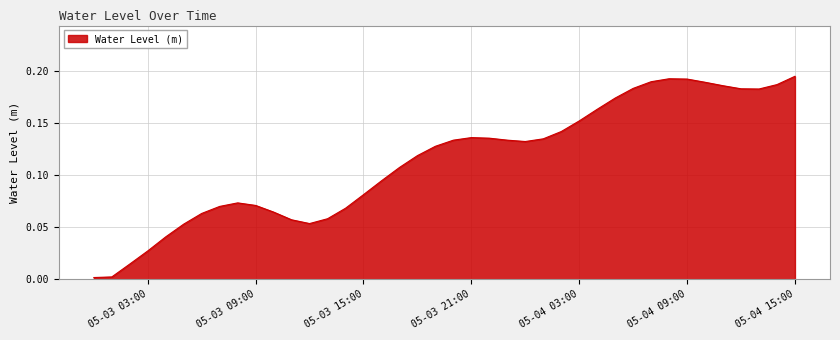

Does the chart display data point markers on the line(s)?

No